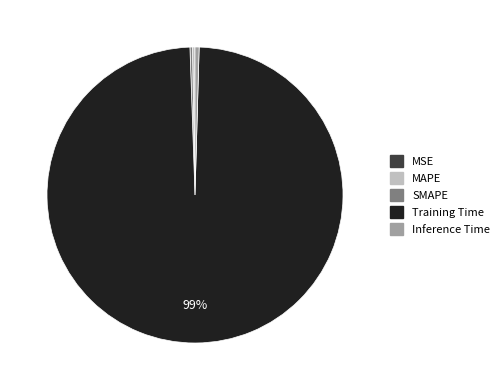

True or false: Inference Time accounts for 13% of the total.

False